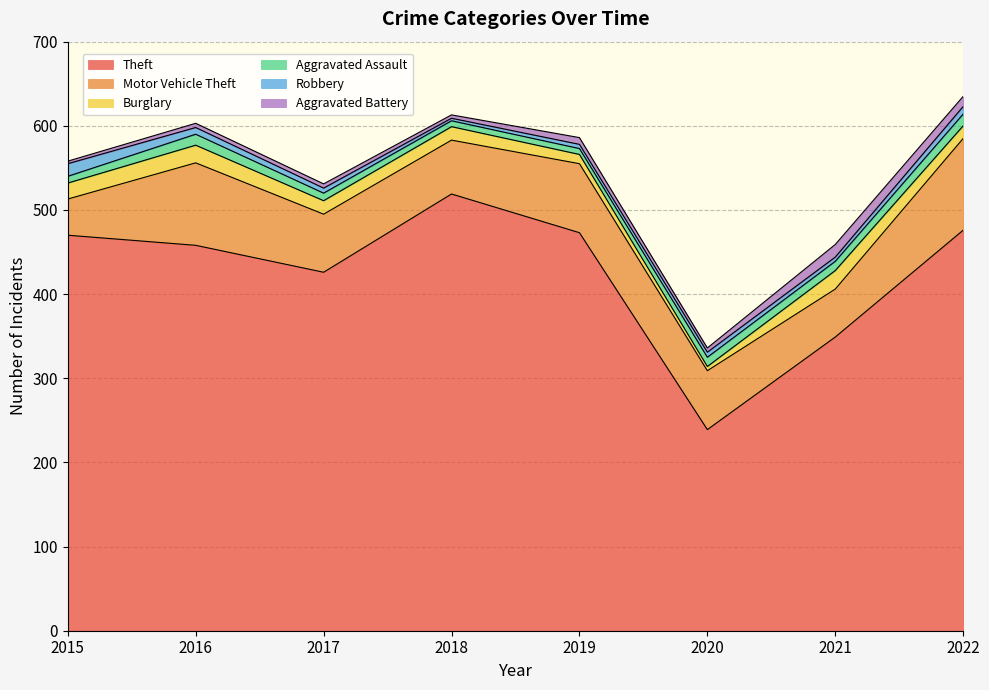

Is it true that Robbery equals 5 at 2018?

False